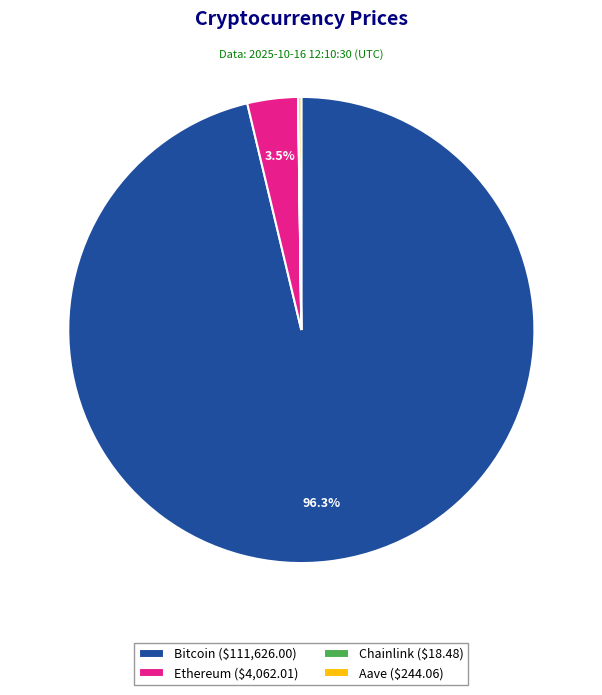

To the nearest percent, what is the difference between the largest and smallest slice percentages?

96%